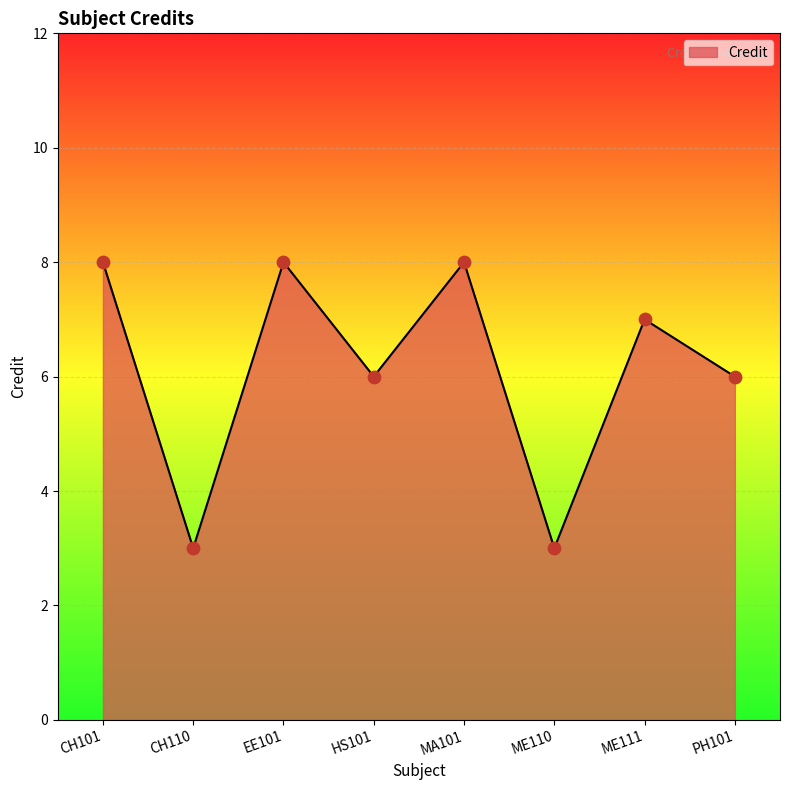

What is the ratio of the value at EE101 to the value at MA101?

1.0